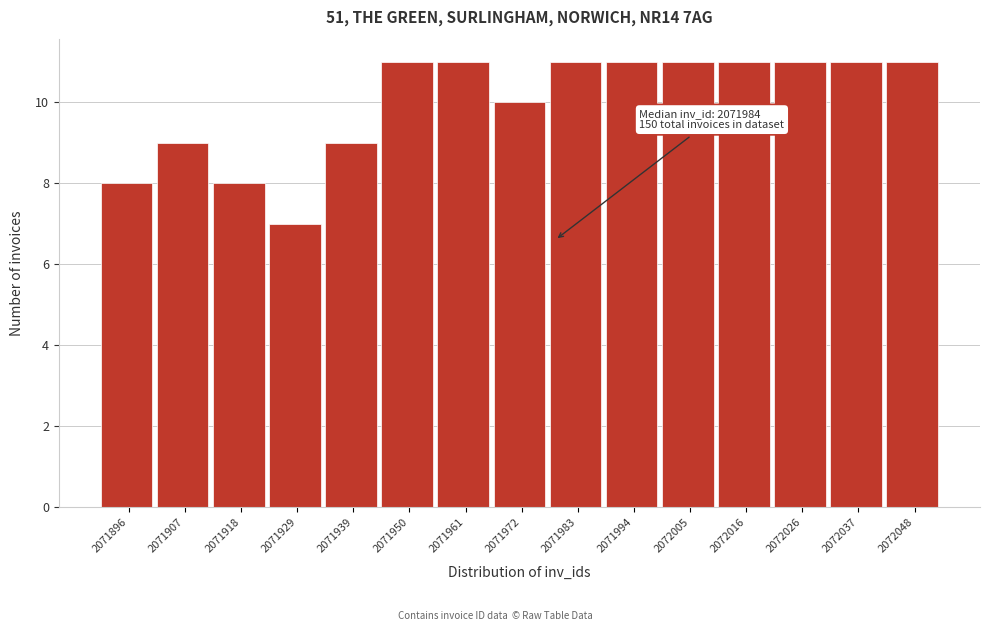

Reading left to right, what are all the values shown in this chart?

2071896=8	2071907=9	2071918=8	2071929=7	2071939=9	2071950=11	2071961=11	2071972=10	2071983=11	2071994=11	2072005=11	2072016=11	2072026=11	2072037=11	2072048=11